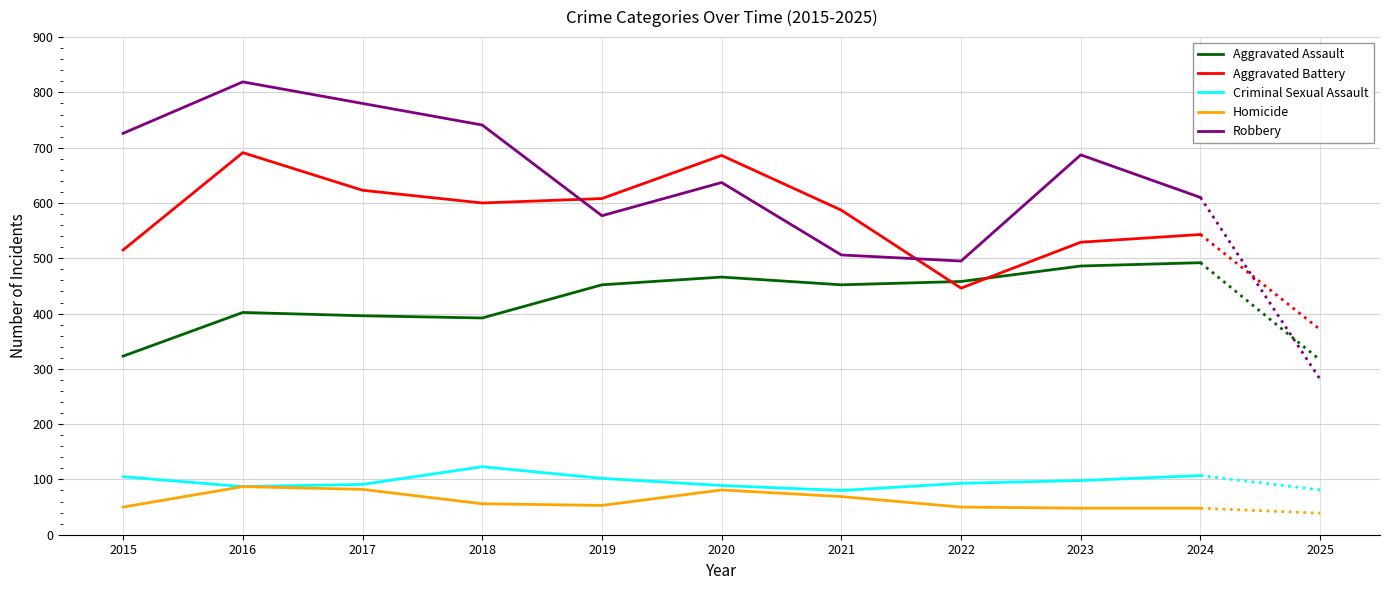

How many values in the Aggravated Battery series are below 600?

5